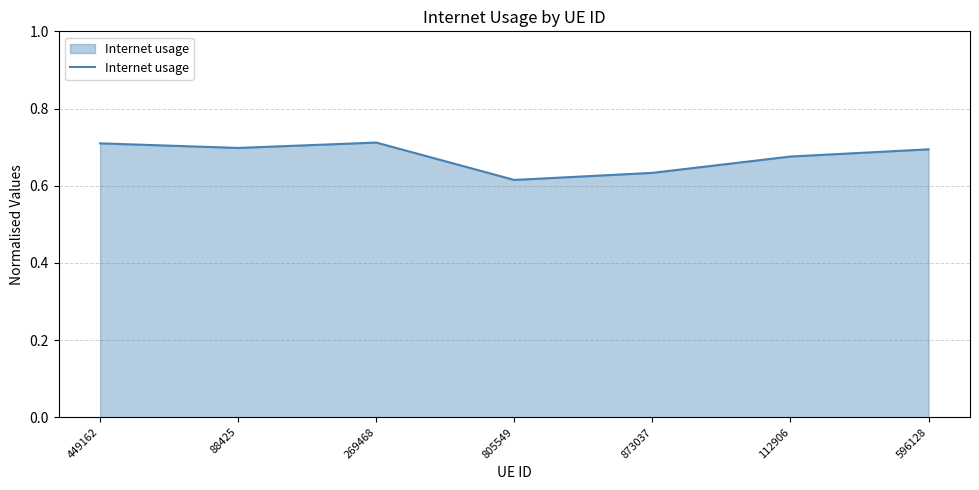

How many values are between 0 and 1?

7